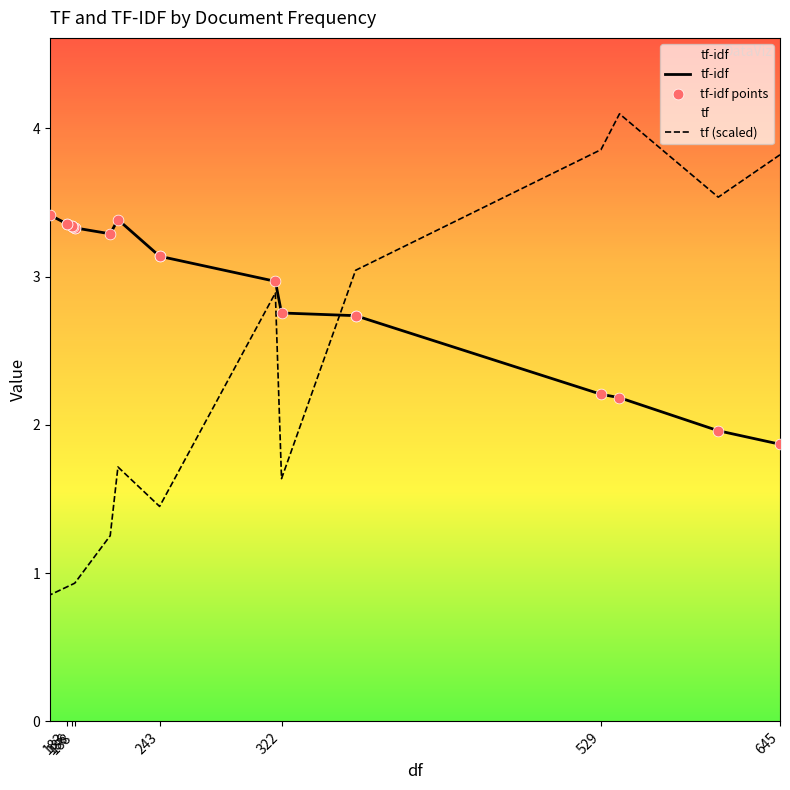

What are all the series names shown in the legend?

tf-idf, tf (scaled), tf-idf points